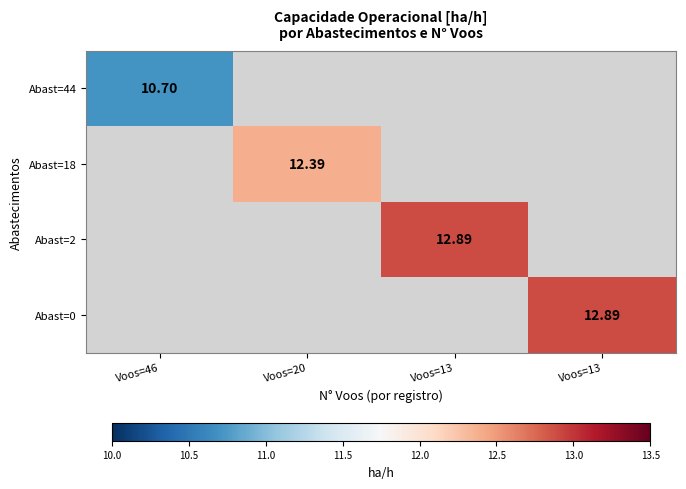

Which series has the widest spread of values?

Abast=44